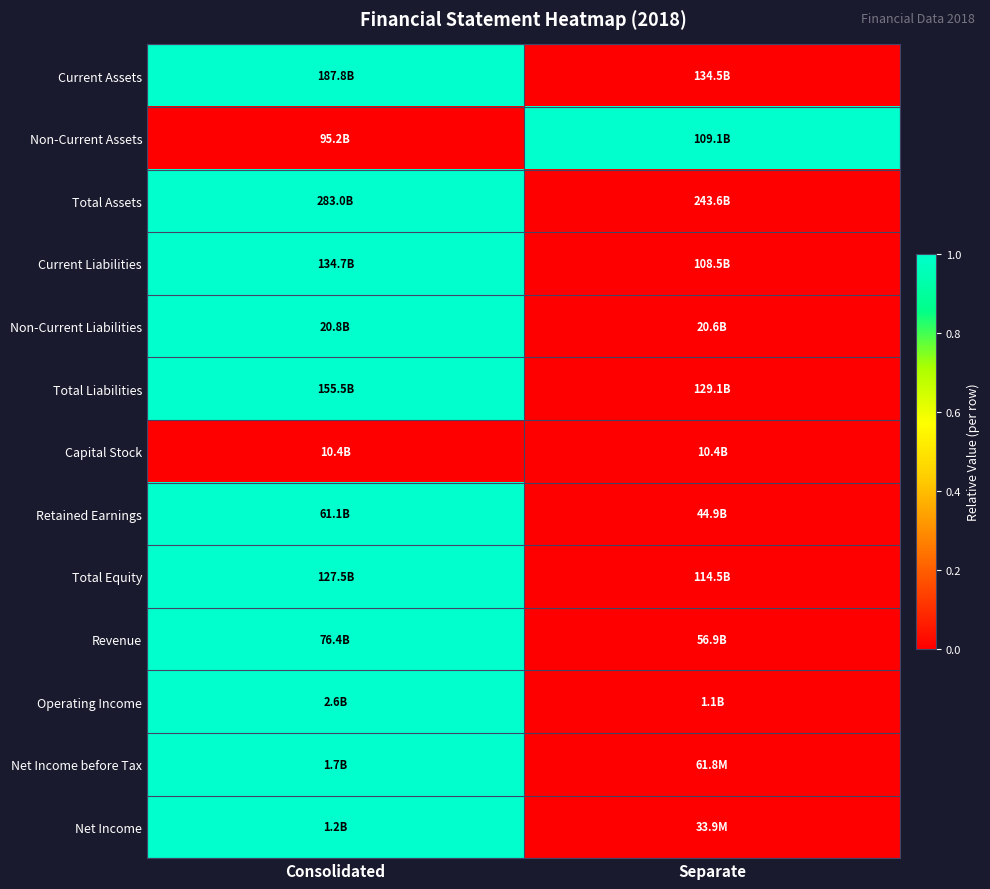

Reading right to left, extract all data points from this chart.

Current Assets: Separate=0	Consolidated=1
Non-Current Assets: Separate=1	Consolidated=0
Total Assets: Separate=0	Consolidated=1
Current Liabilities: Separate=0	Consolidated=1
Non-Current Liabilities: Separate=0	Consolidated=1
Total Liabilities: Separate=0	Consolidated=1
Capital Stock: Separate=0	Consolidated=0
Retained Earnings: Separate=0	Consolidated=1
Total Equity: Separate=0	Consolidated=1
Revenue: Separate=0	Consolidated=1
Operating Income: Separate=0	Consolidated=1
Net Income before Tax: Separate=0	Consolidated=1
Net Income: Separate=0	Consolidated=1